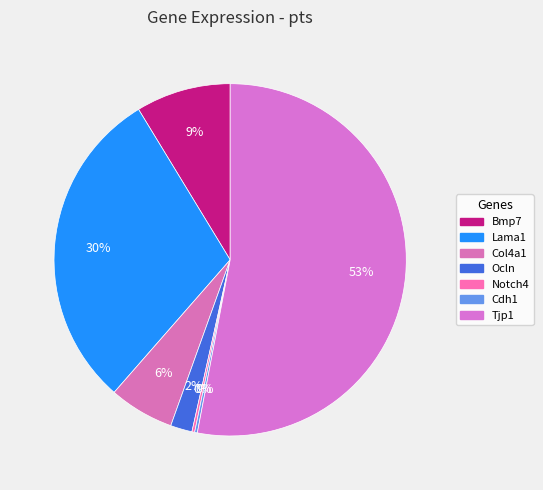

Which slice is the largest?

Tjp1